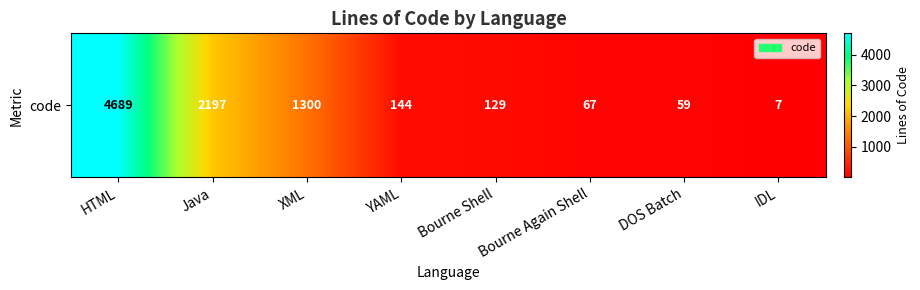

Which category has the highest value across all series?

HTML